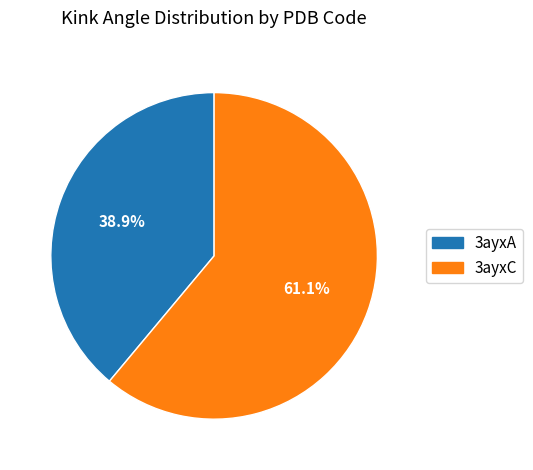

Which has a higher value, 3ayxC or 3ayxA?

3ayxC